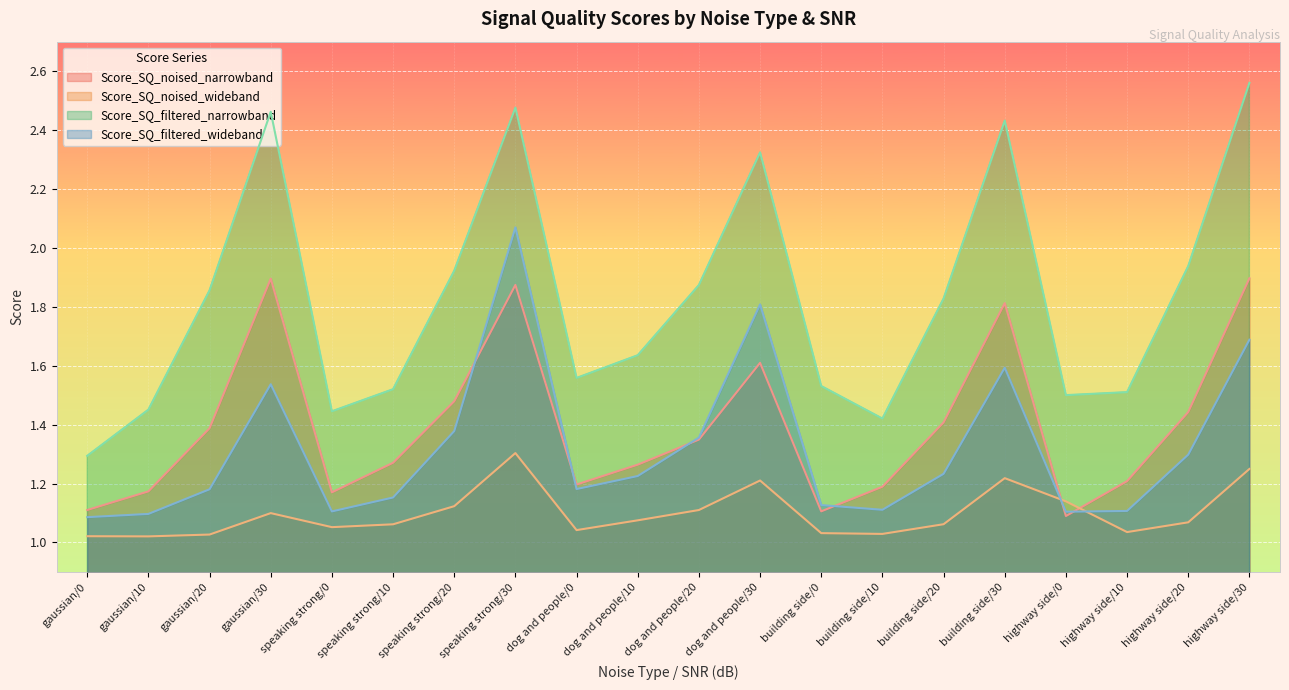

What is the difference between the maximum and minimum values in the Score_SQ_filtered_narrowband series?

1.3